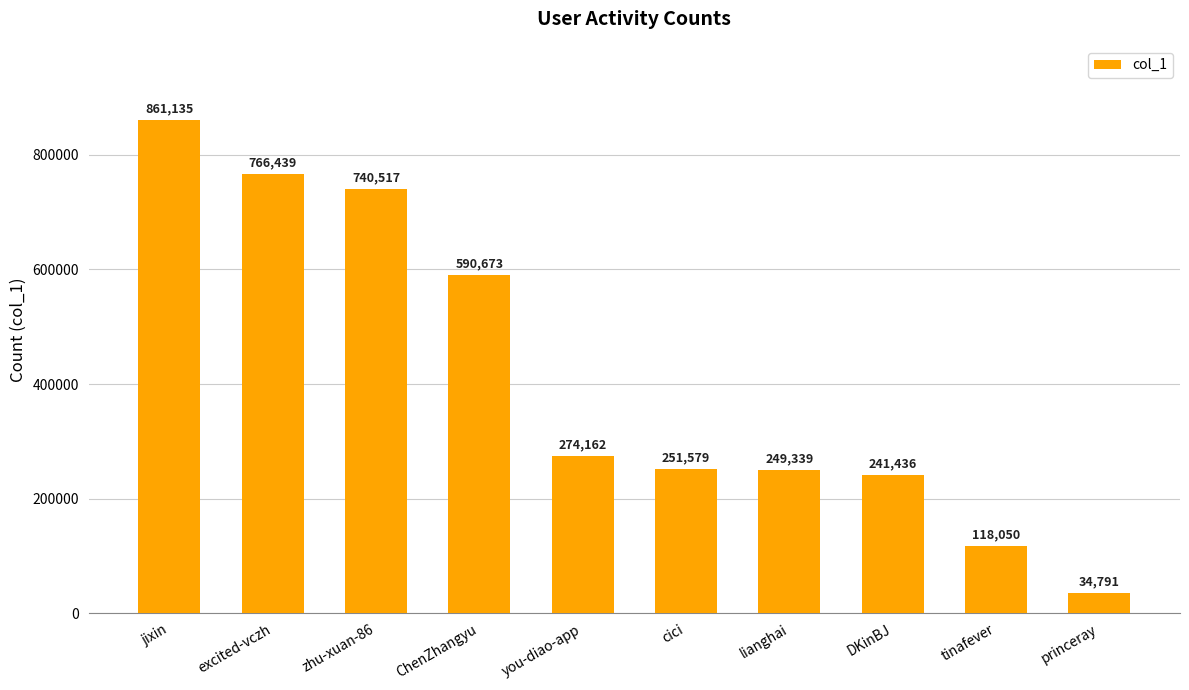

Rank the categories by value from lowest to highest.

princeray, tinafever, DKinBJ, lianghai, cici, you-diao-app, ChenZhangyu, zhu-xuan-86, excited-vczh, jixin